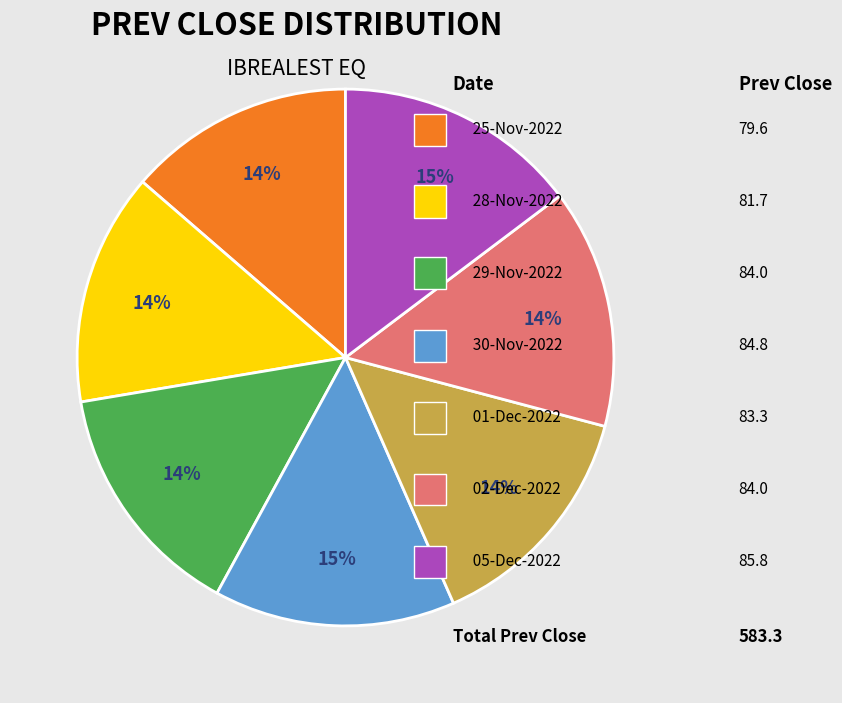

Is there a majority slice in this chart?

No